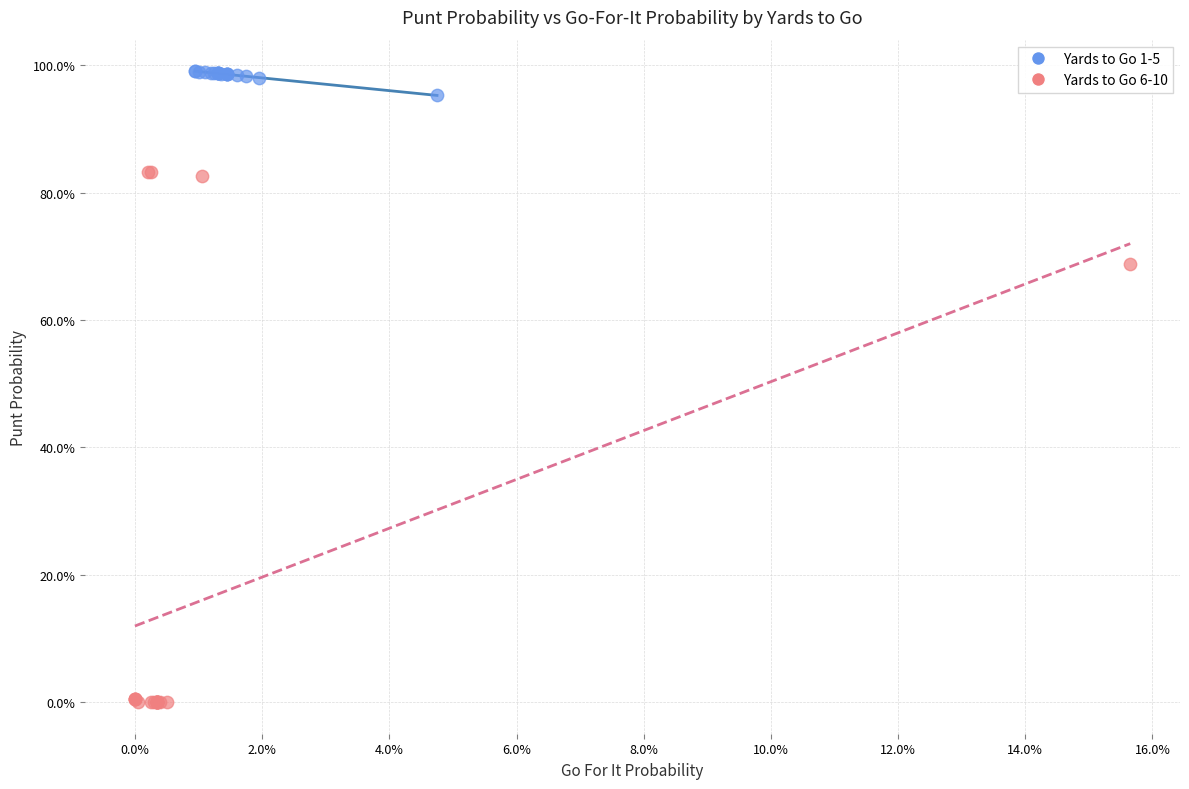

Which series reaches the minimum Y coordinate?

Yards to Go 6-10